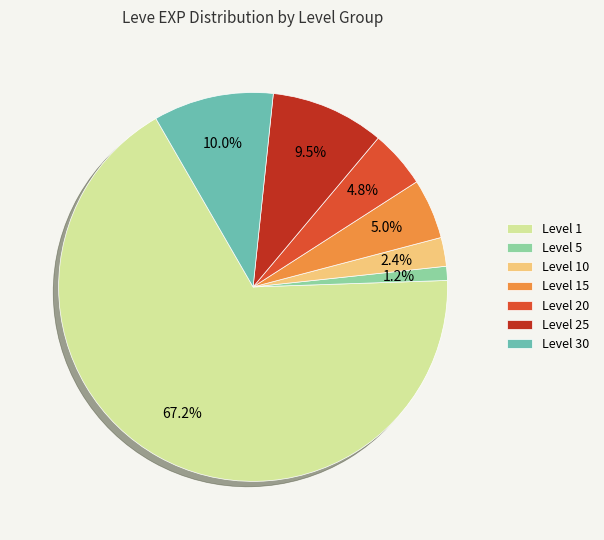

What is the majority slice?

Level 1